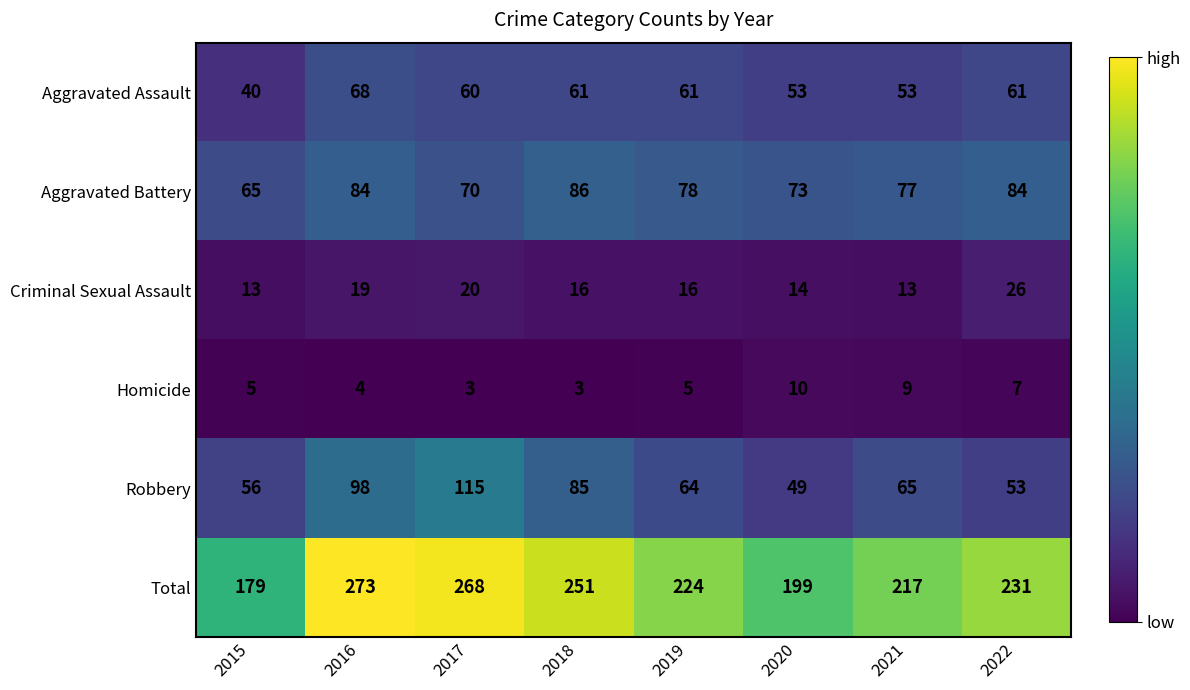

How many categories are shown in the chart?

8